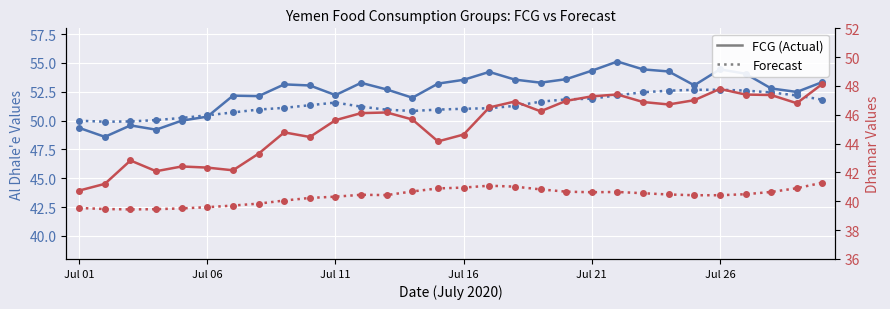

Does the chart display data point markers on the line(s)?

Yes